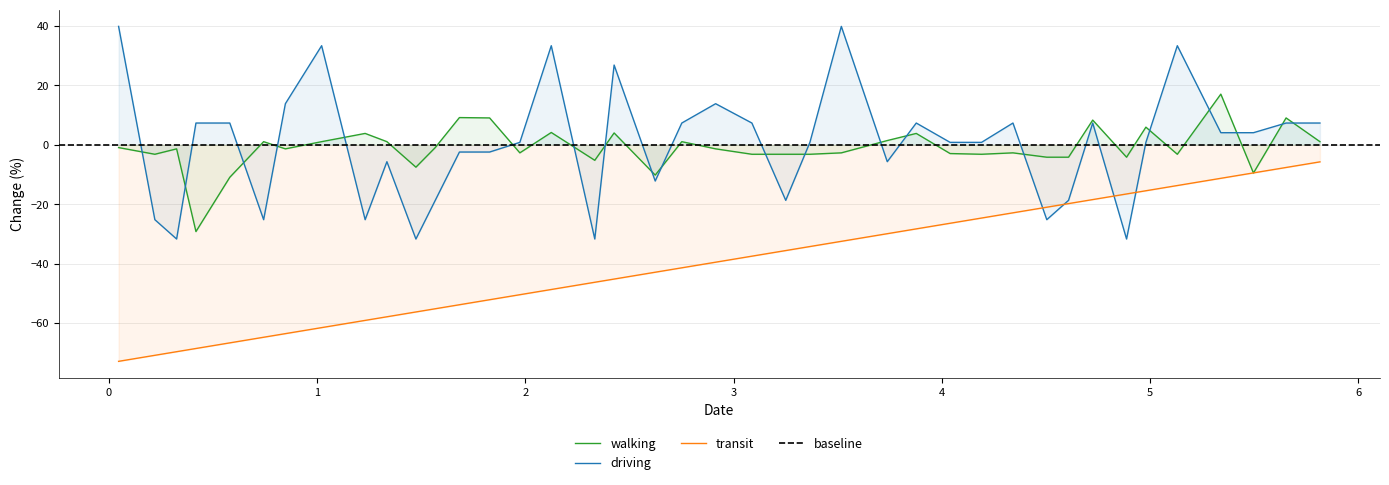

What is the lowest value of the walking series?

-29.2